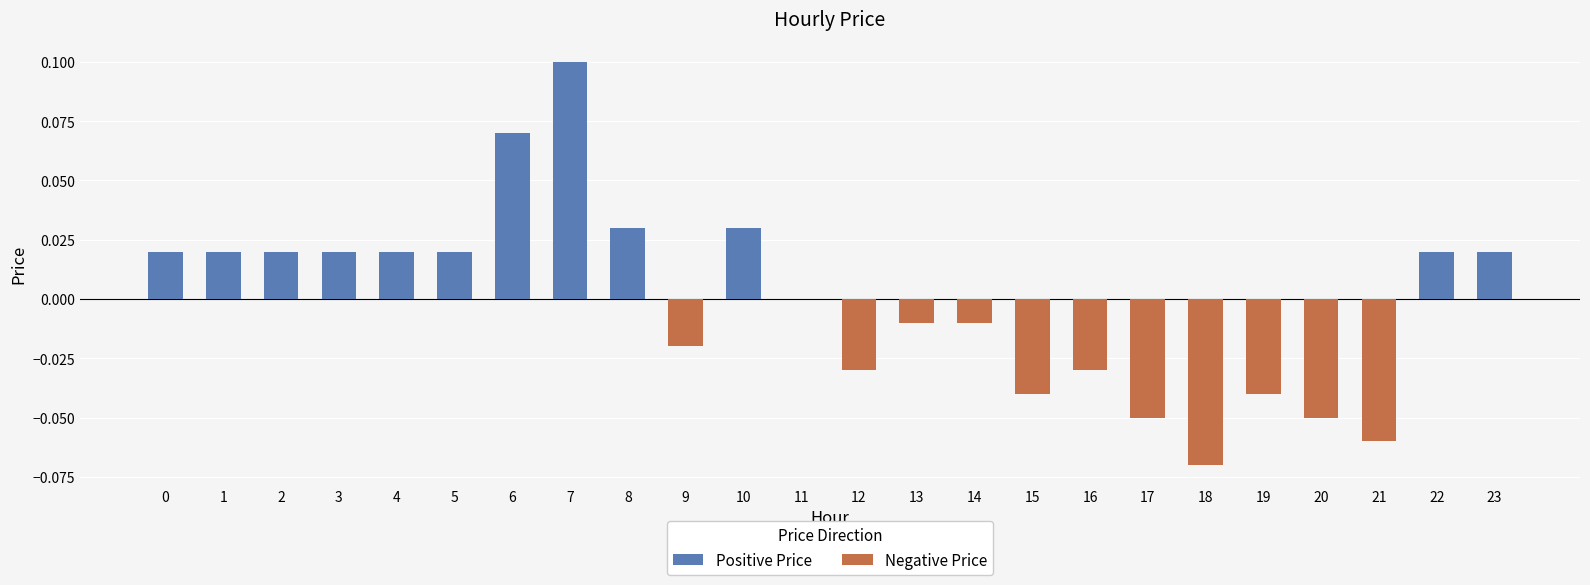

How many groups of bars are there?

24